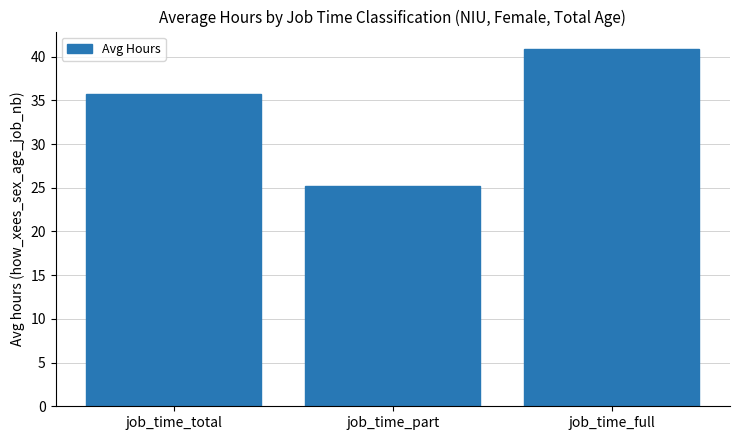

What is the greatest value displayed?

40.8